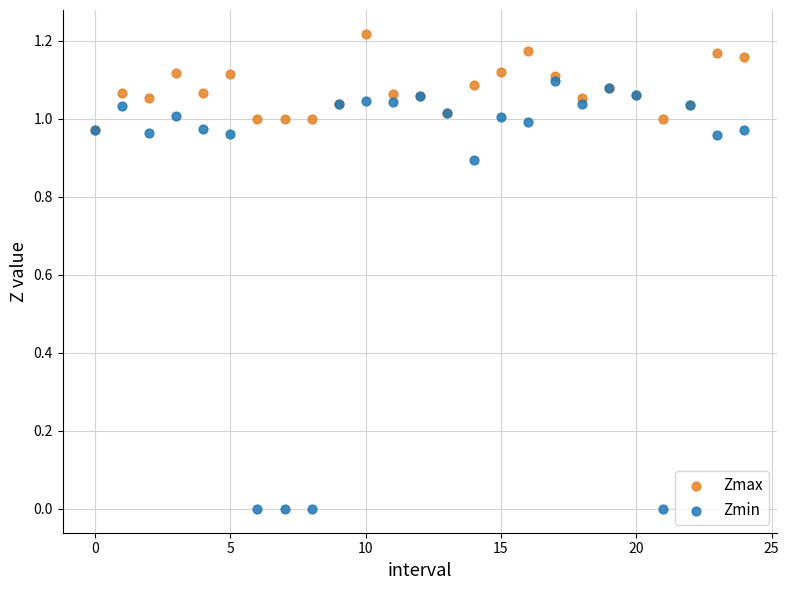

Which series reaches the minimum Y coordinate?

Zmin